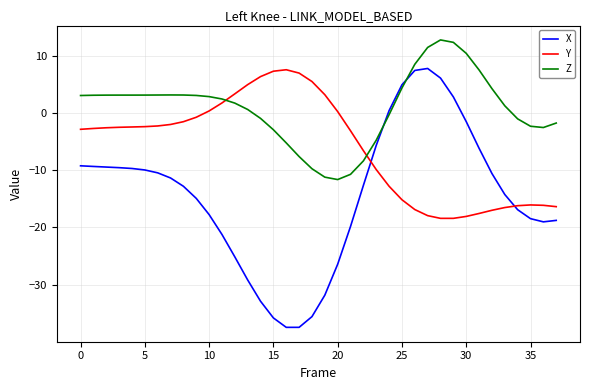

Which series has the largest total across all categories?

Z